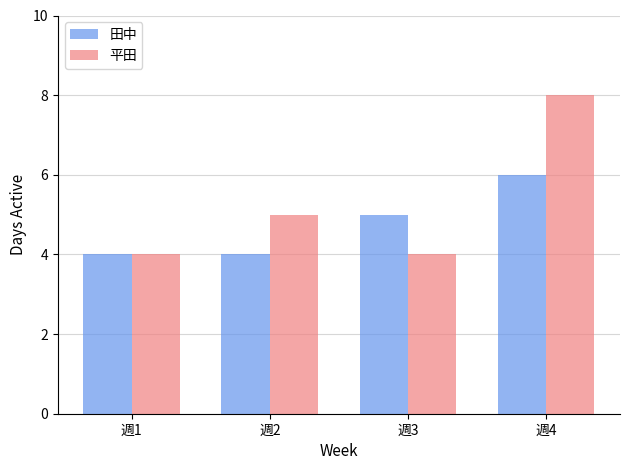

At 週2, list the series in order from largest to smallest.

平田, 田中